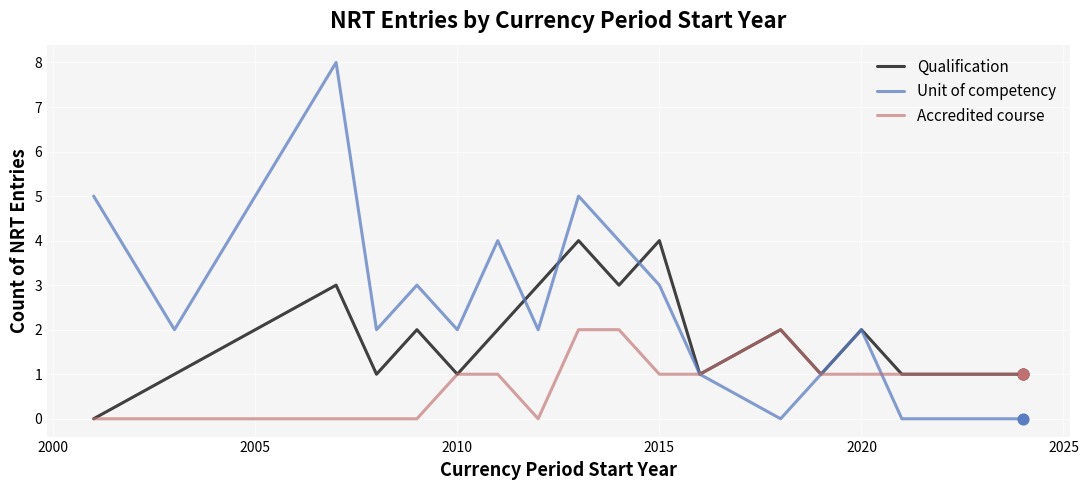

Which series has the largest total across all categories?

Unit of competency